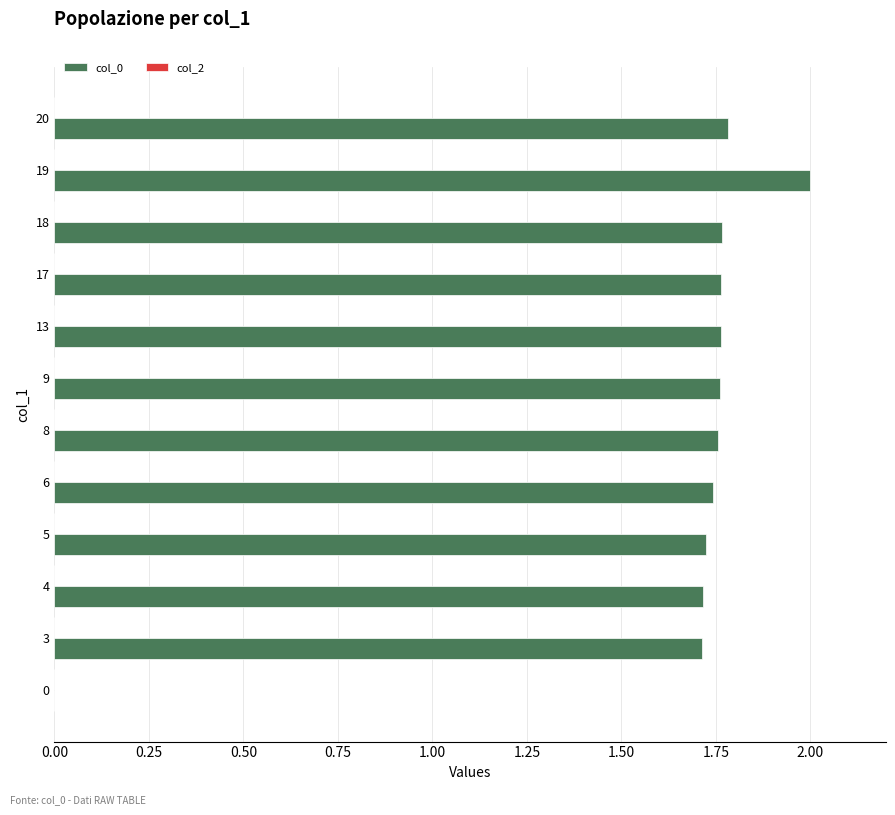

Which category has the highest value across all series?

19